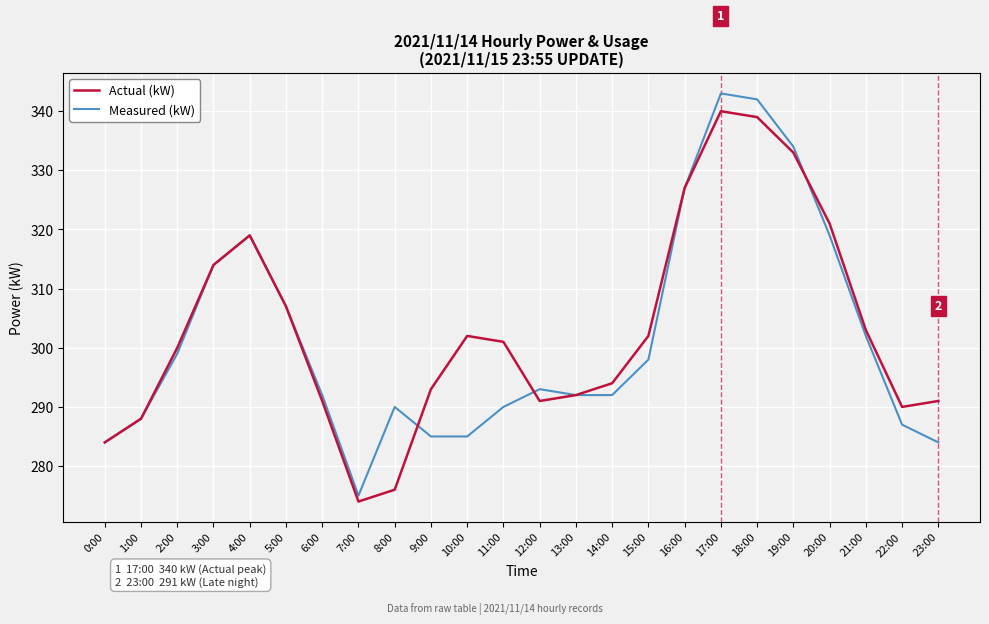

Reading right to left, what are all the values shown in this chart?

Actual (kW): 23:00=291	22:00=290	21:00=303	20:00=321	19:00=333	18:00=339	17:00=340	16:00=327	15:00=302	14:00=294	13:00=292	12:00=291	11:00=301	10:00=302	9:00=293	8:00=276	7:00=274	6:00=291	5:00=307	4:00=319	3:00=314	2:00=300	1:00=288	0:00=284
Measured (kW): 23:00=284	22:00=287	21:00=302	20:00=319	19:00=334	18:00=342	17:00=343	16:00=327	15:00=298	14:00=292	13:00=292	12:00=293	11:00=290	10:00=285	9:00=285	8:00=290	7:00=275	6:00=292	5:00=307	4:00=319	3:00=314	2:00=299	1:00=288	0:00=284